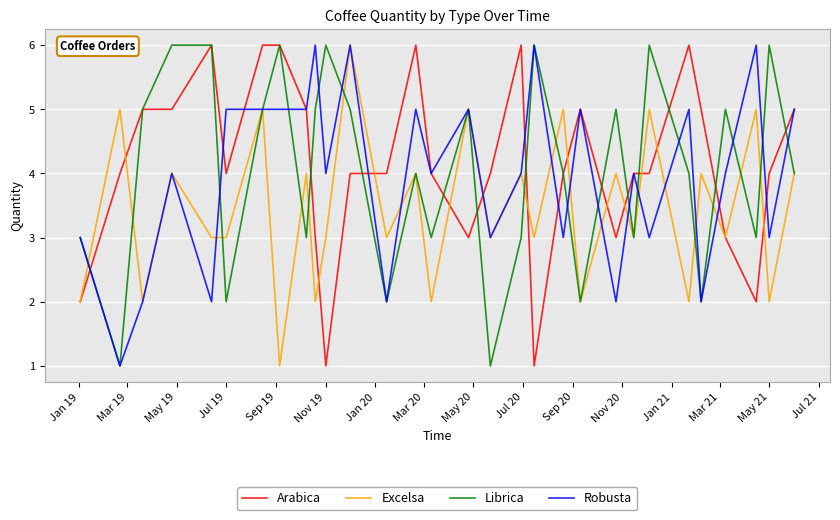

What is the sum of all Arabica values?

124